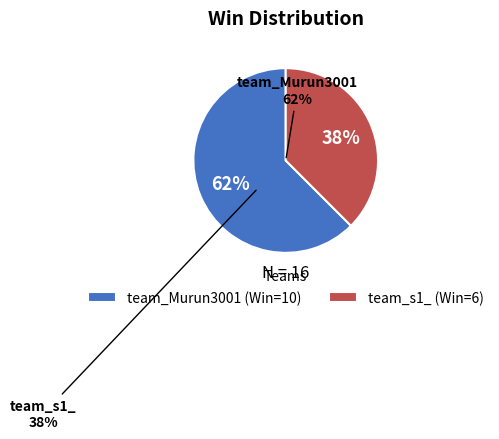

To the nearest percent, what percentage of the pie is team_Murun3001?

62%